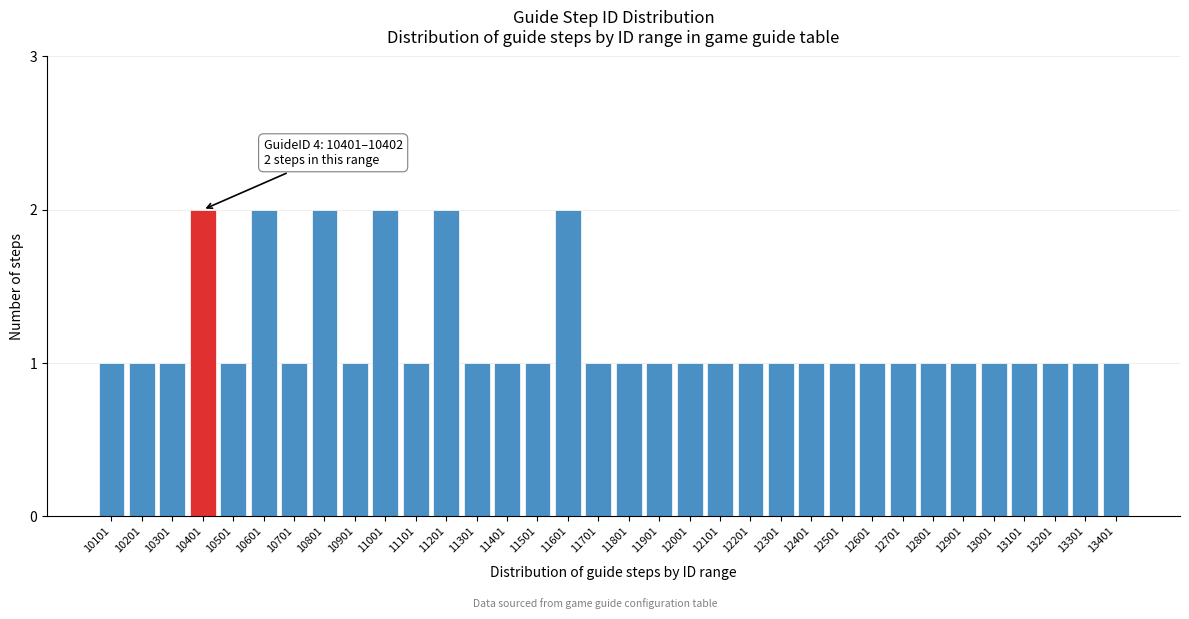

Approximately how many times larger is the value at 11601 compared to 11801?

2.0